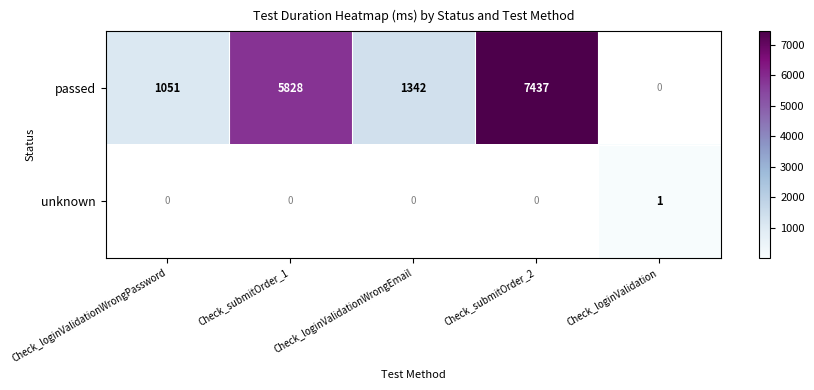

How many data points does each series have?

5